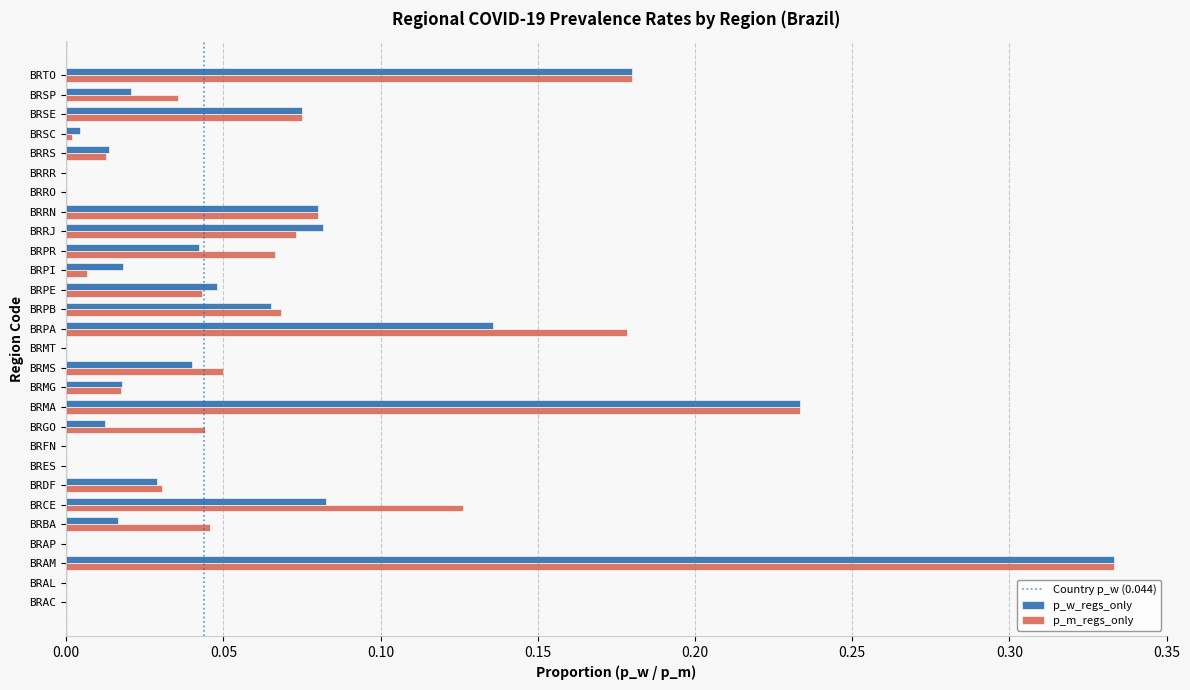

Is the value of p_m_regs_only at BRPA greater than the value of p_w_regs_only at BRPE?

Yes